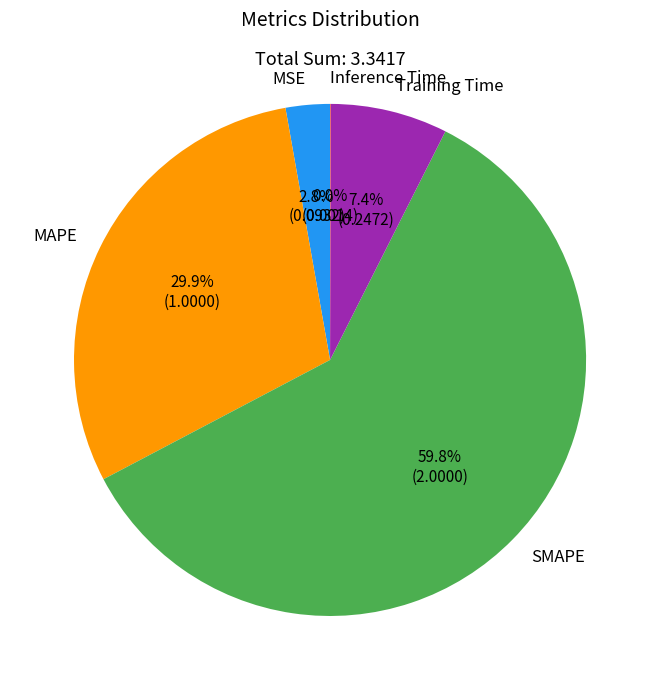

To the nearest percent, what percentage of the pie is SMAPE?

60%